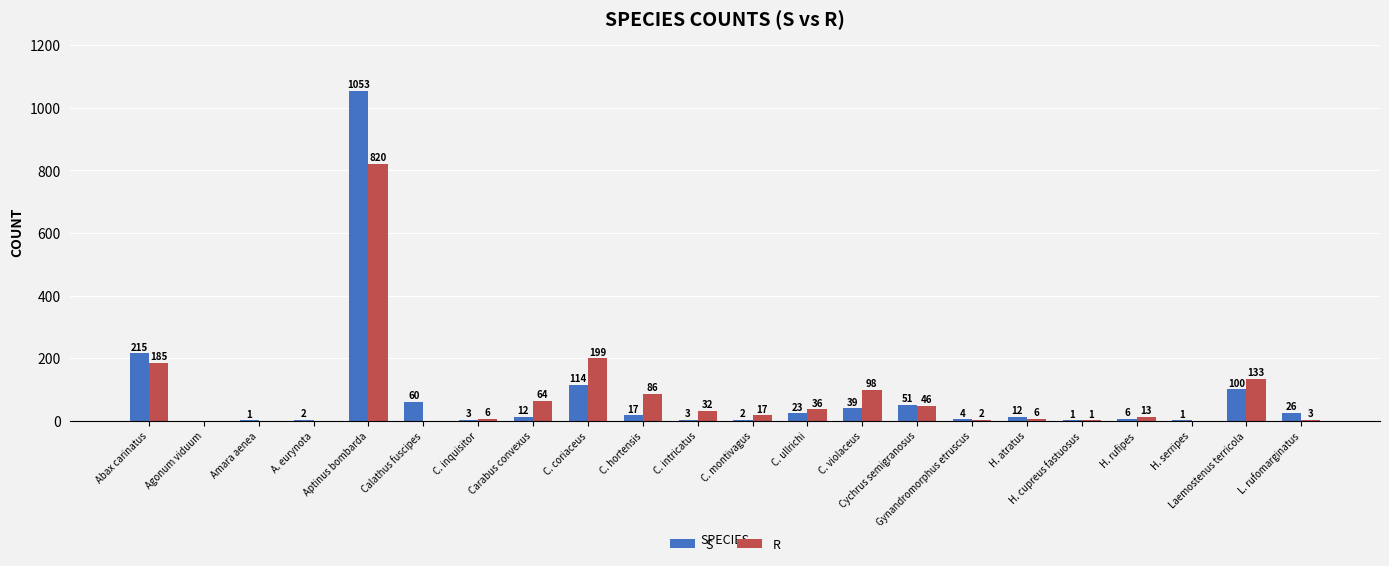

Is it true that S equals 4 at Gynandromorphus etruscus?

True